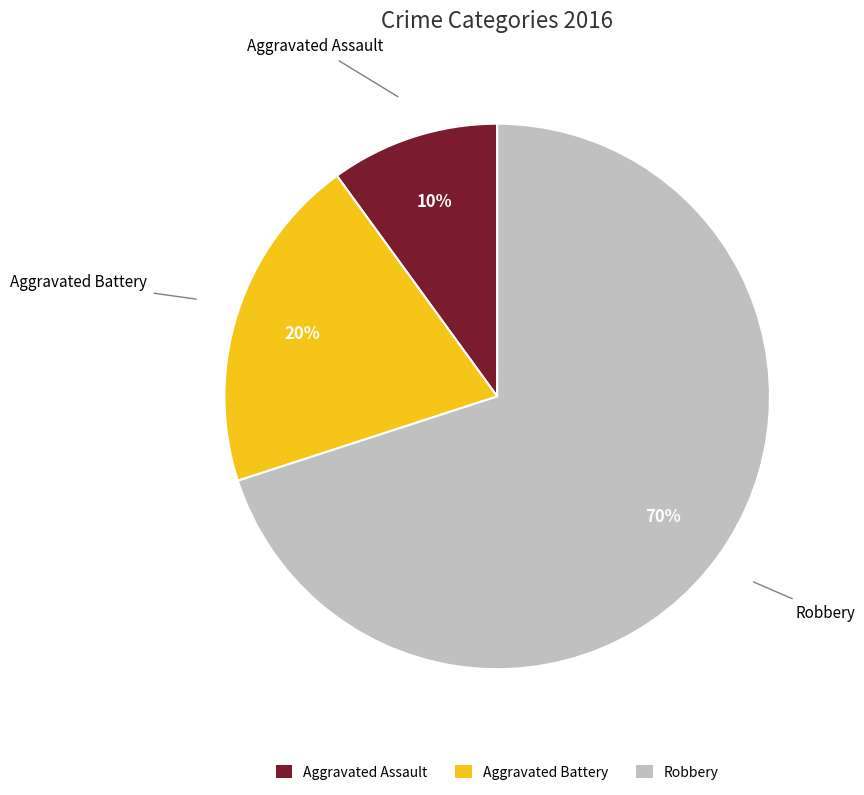

To the nearest percent, what is the difference between the largest and smallest slice percentages?

60%